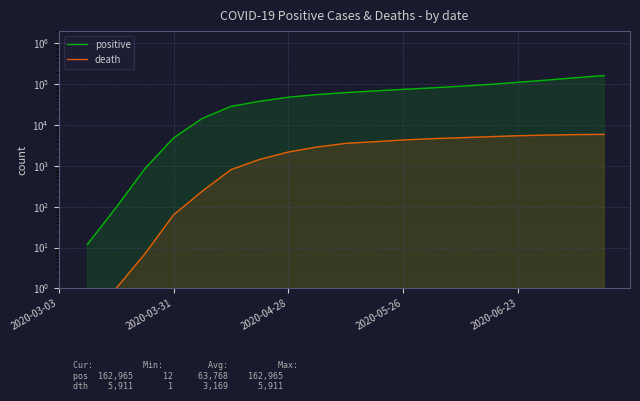

How many positive values does the positive series have?

19